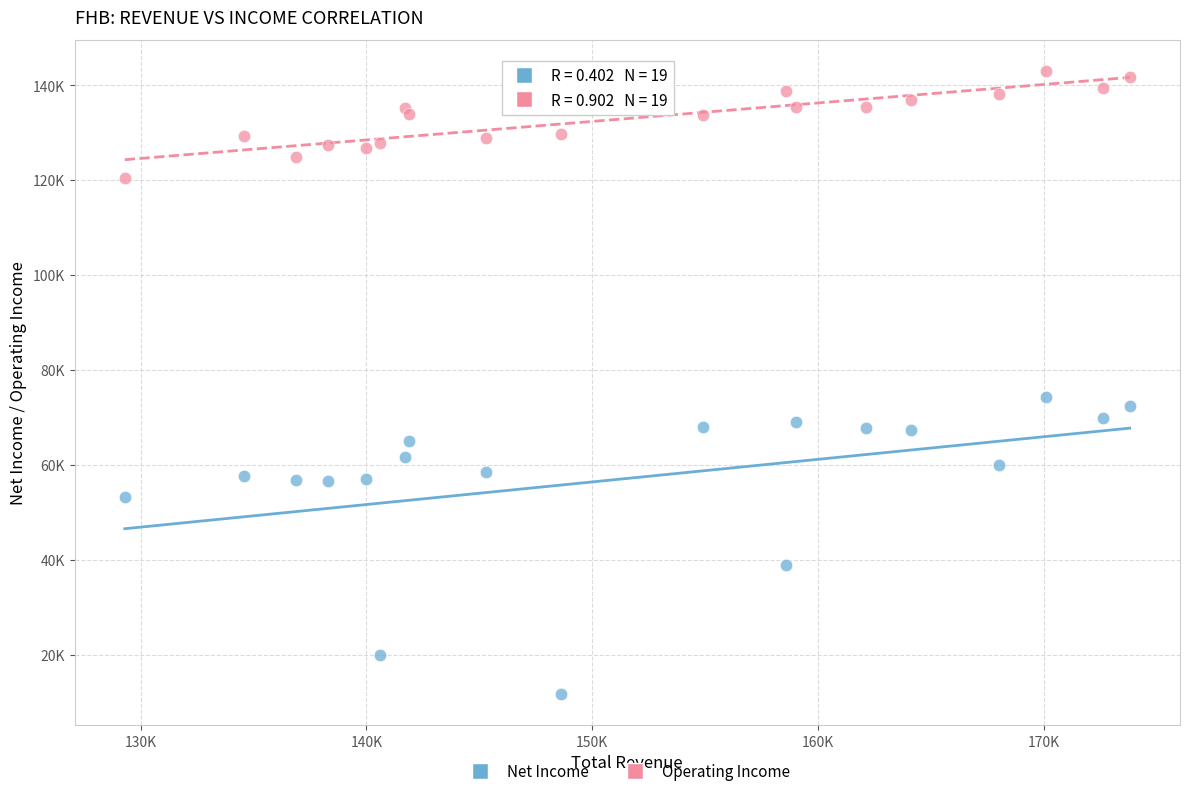

Which series contains the highest Y value?

Operating Income